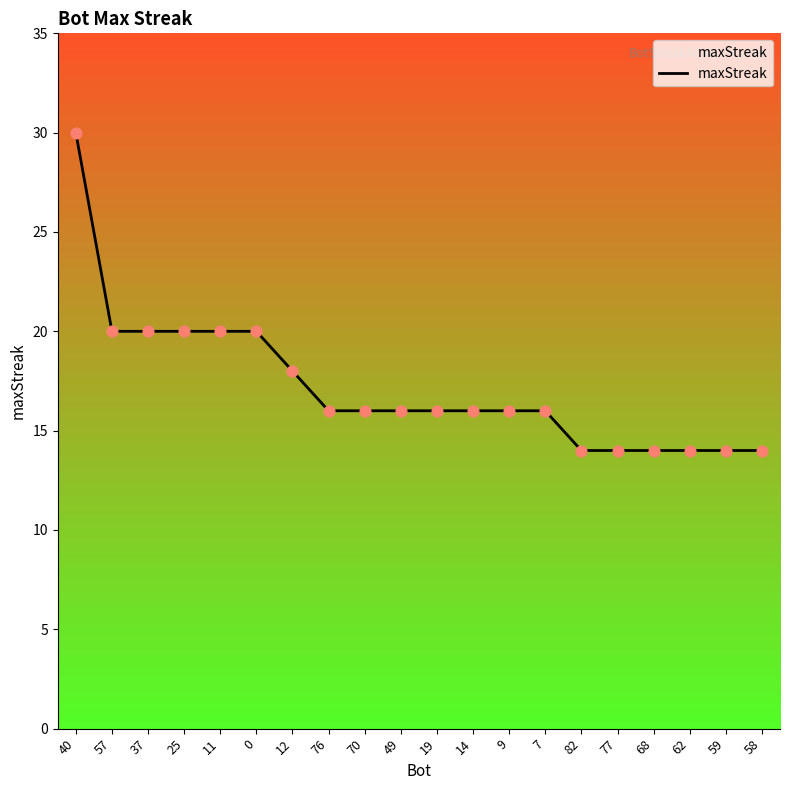

What is the change in value from 11 to 62?

-6